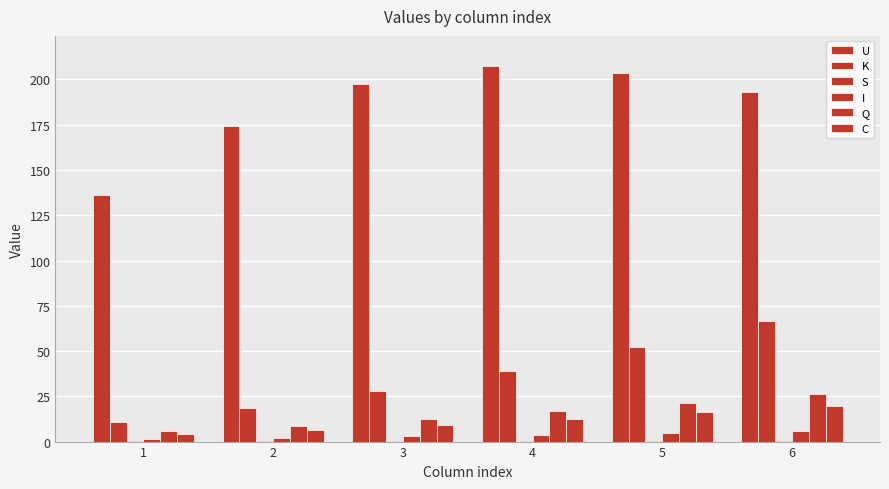

Where does the K series first go above 39?

4